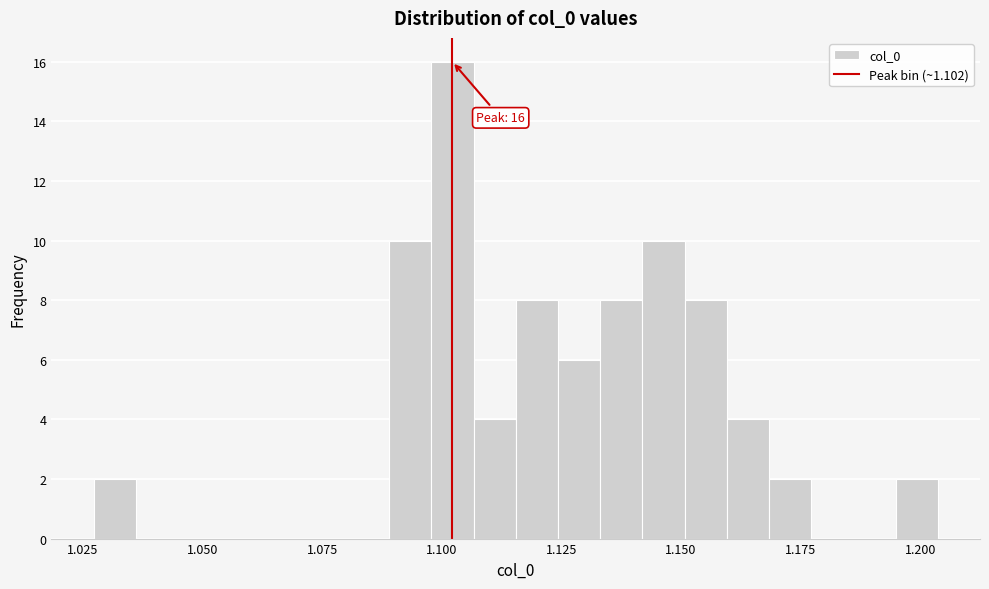

Around what value on the x-axis is the tallest bar? Give the approximate position of its centre, as read against the axis.

1.100